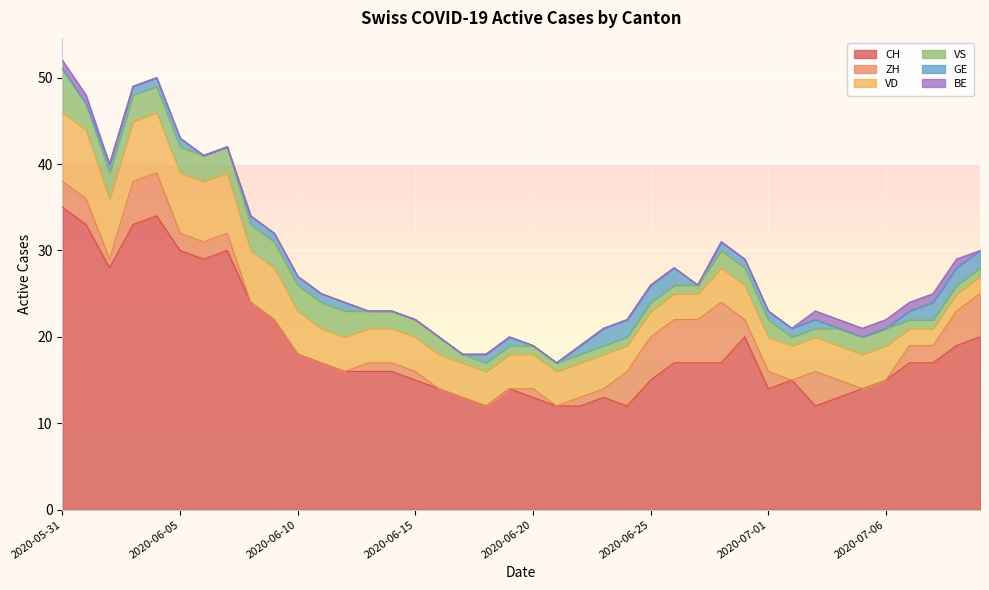

How many series are shown in this chart?

6